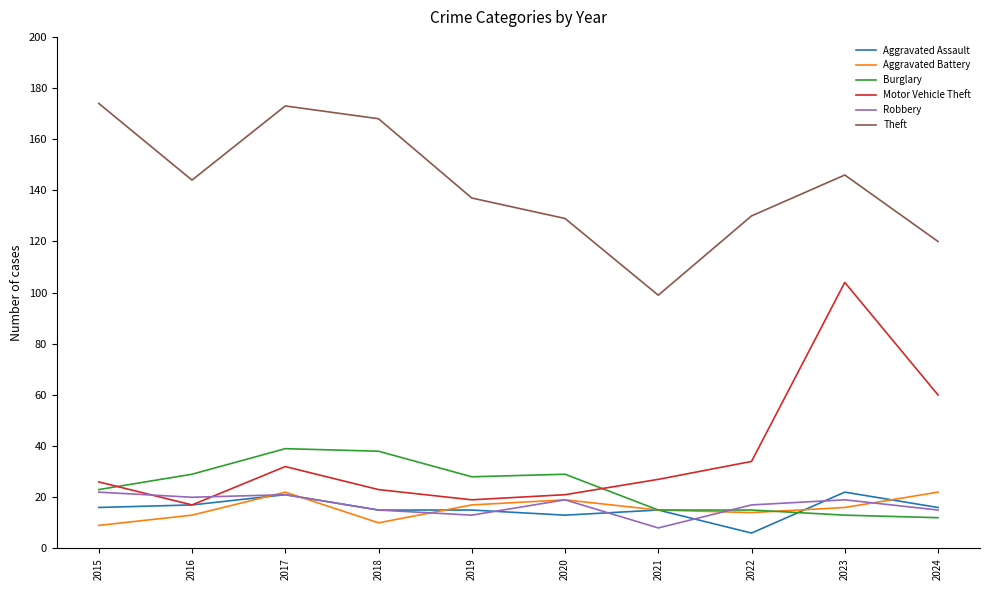

Read the Robbery value at 2020.

19